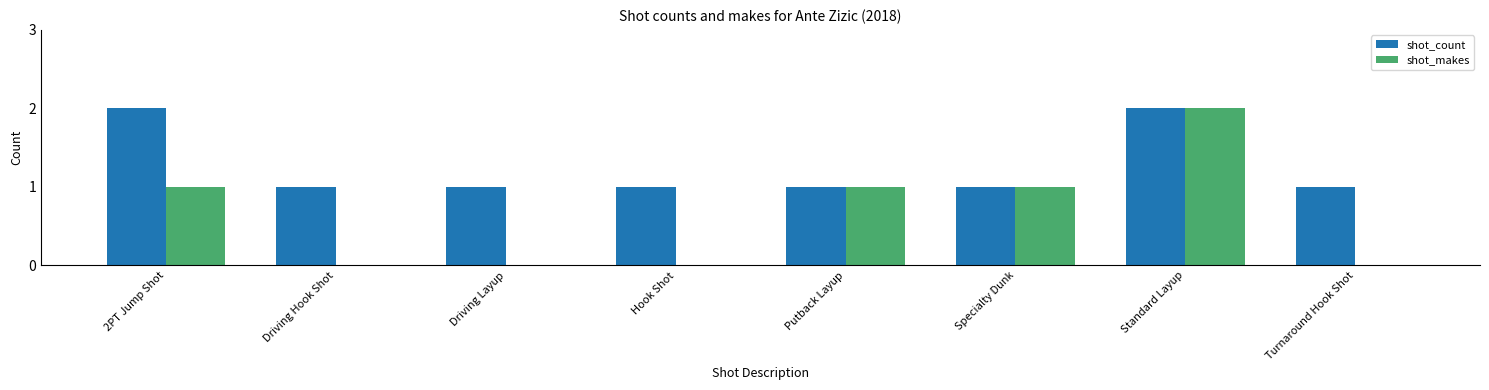

What is the total value across all series at Driving Layup?

1